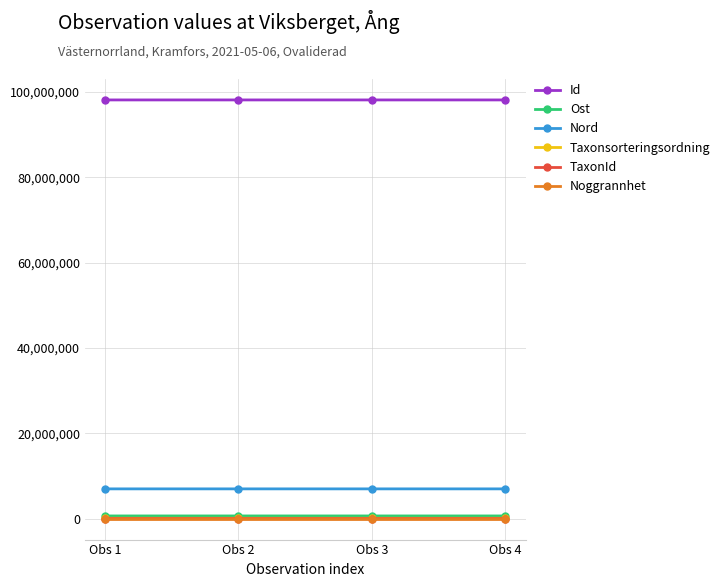

Does the chart display data point markers on the line(s)?

Yes